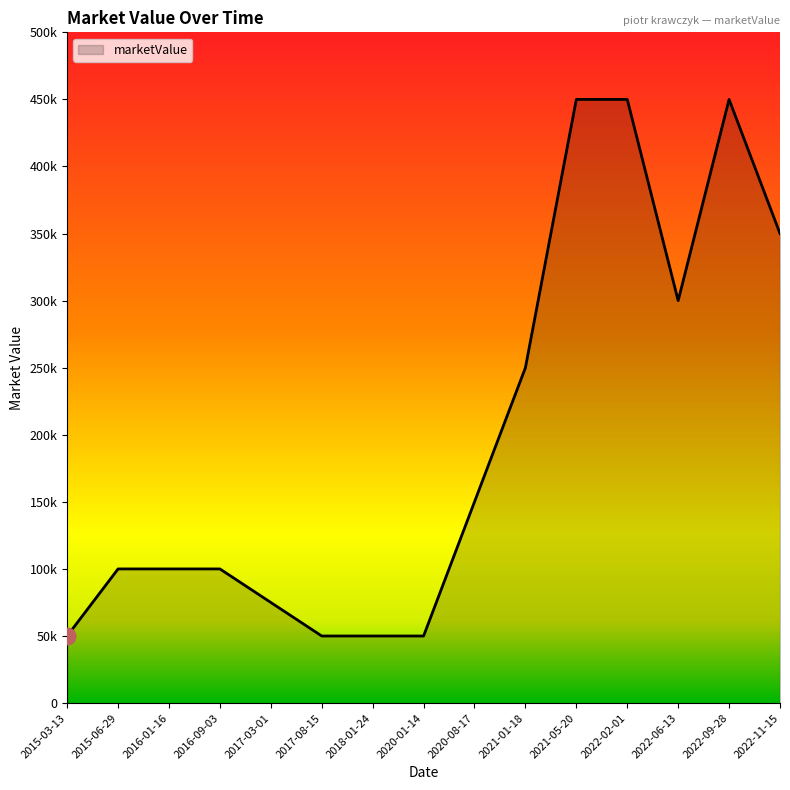

Is this an area chart (filled region under the line)?

Yes